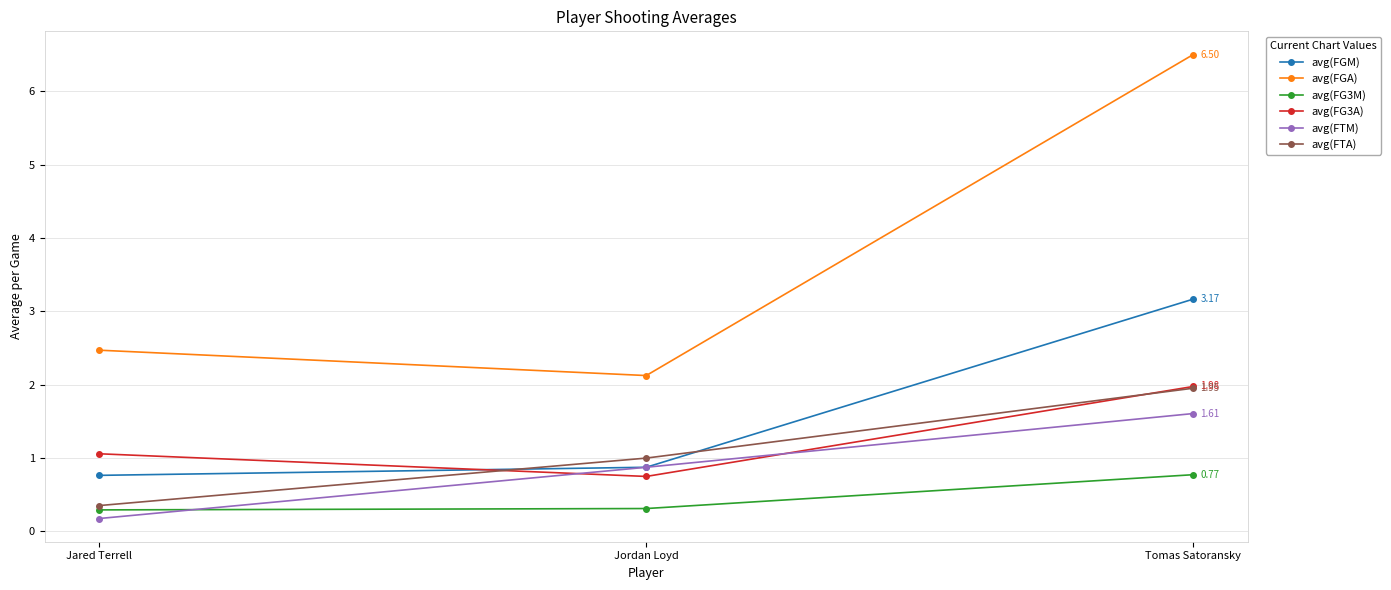

What is the difference between the highest and lowest values at Tomas Satoransky?

5.7